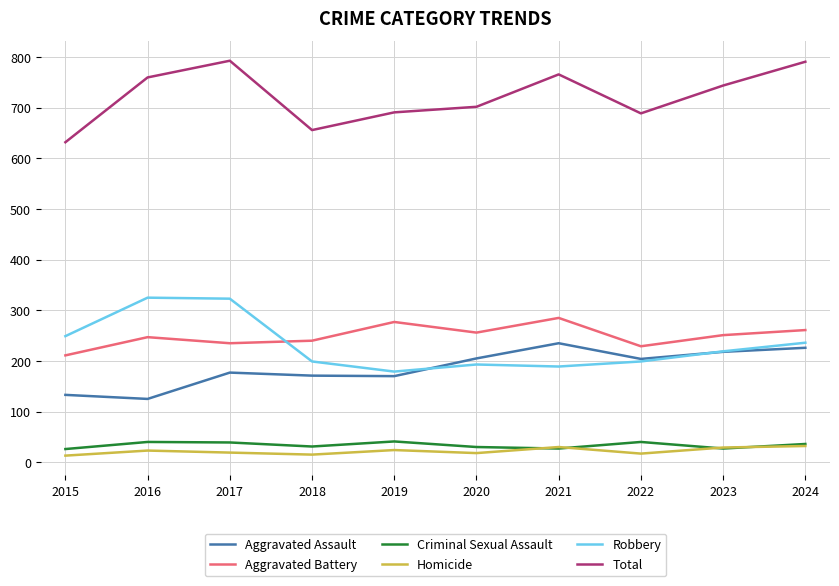

Is the value of Aggravated Assault at 2016 greater than the value of Robbery at 2018?

No